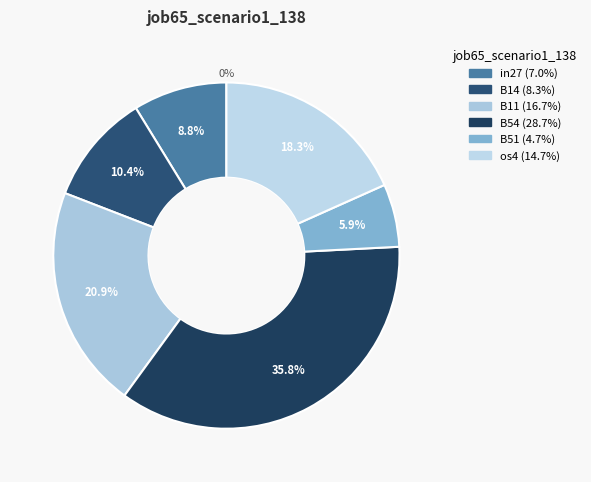

Is the sum of os4 and B54 greater than half?

Yes